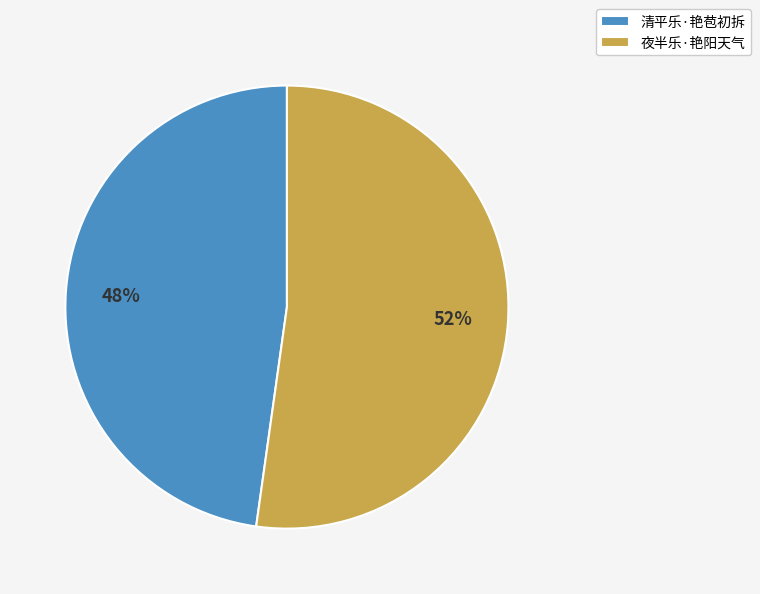

What is the largest slice in the pie chart?

夜半乐·艳阳天气